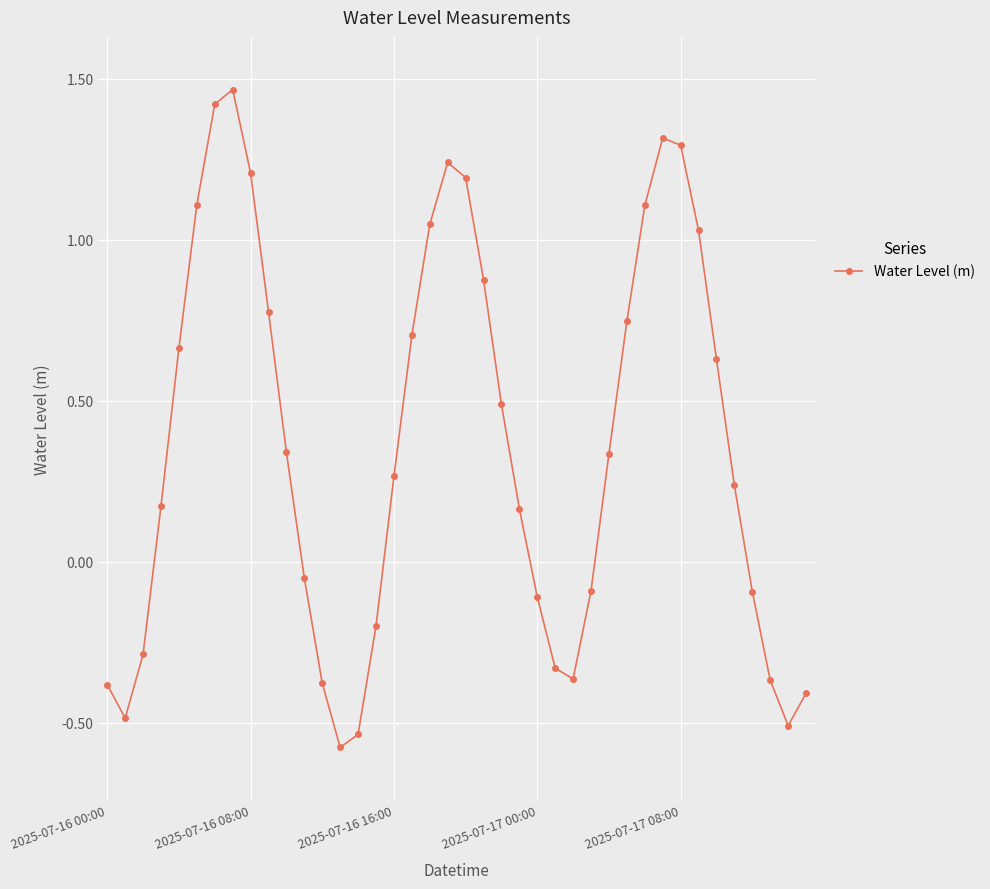

How many interior local peaks (higher than both neighbors) does the data have?

3